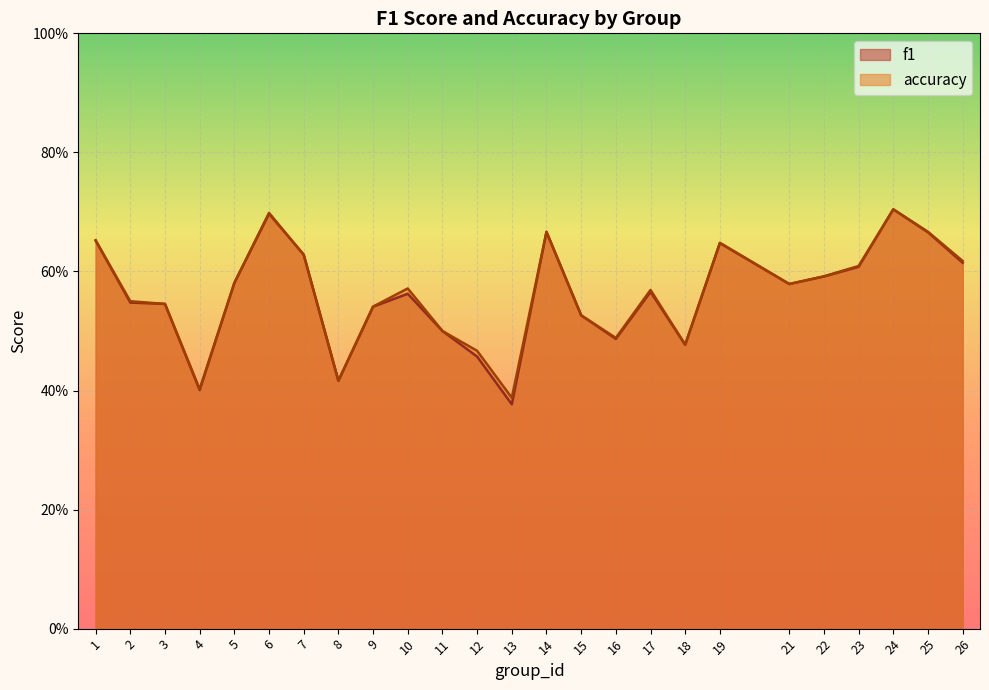

List the series in order of their overall mean, highest first.

accuracy, f1